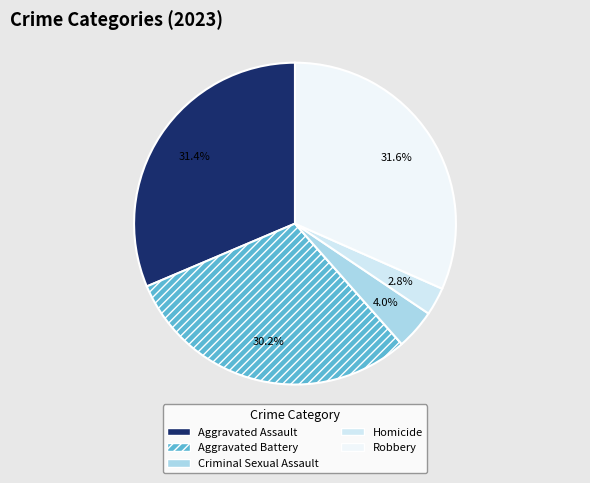

To the nearest percent, what portion does Aggravated Assault represent?

31%